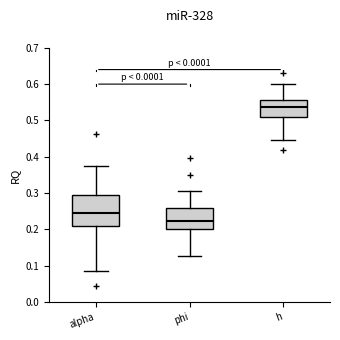

Which box has the highest median line?

h